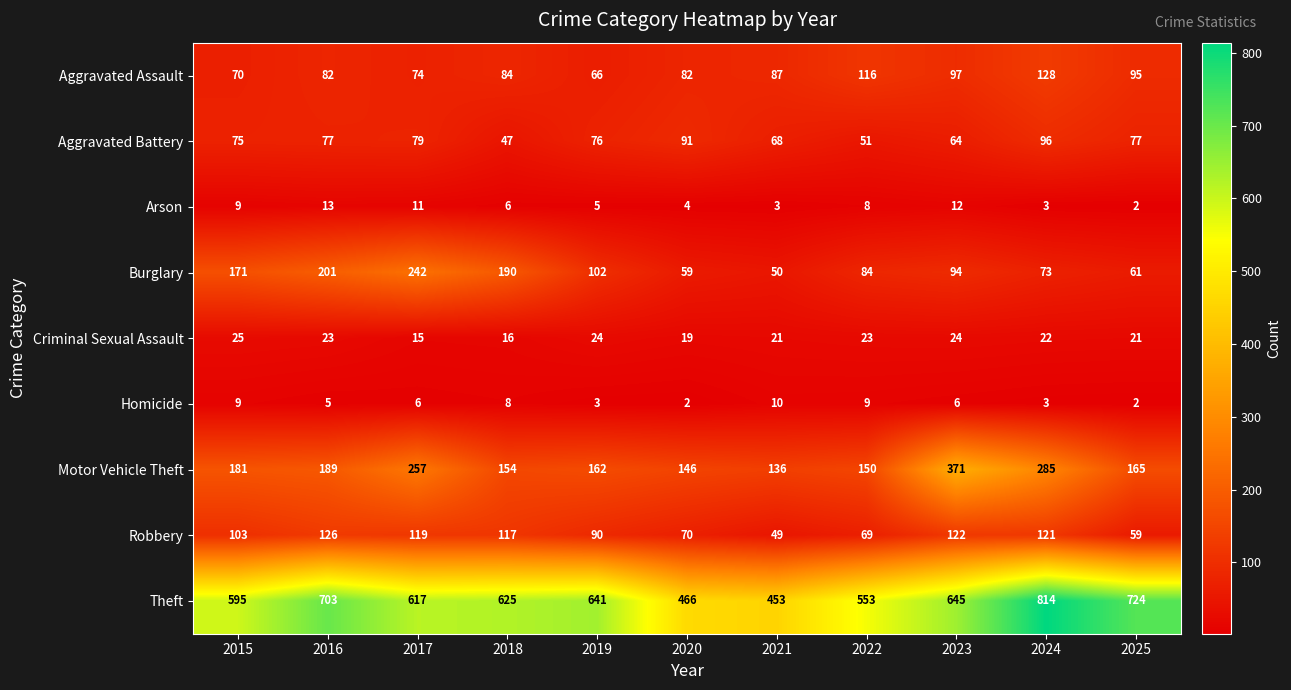

What is the total value across all series at 2019?

1169